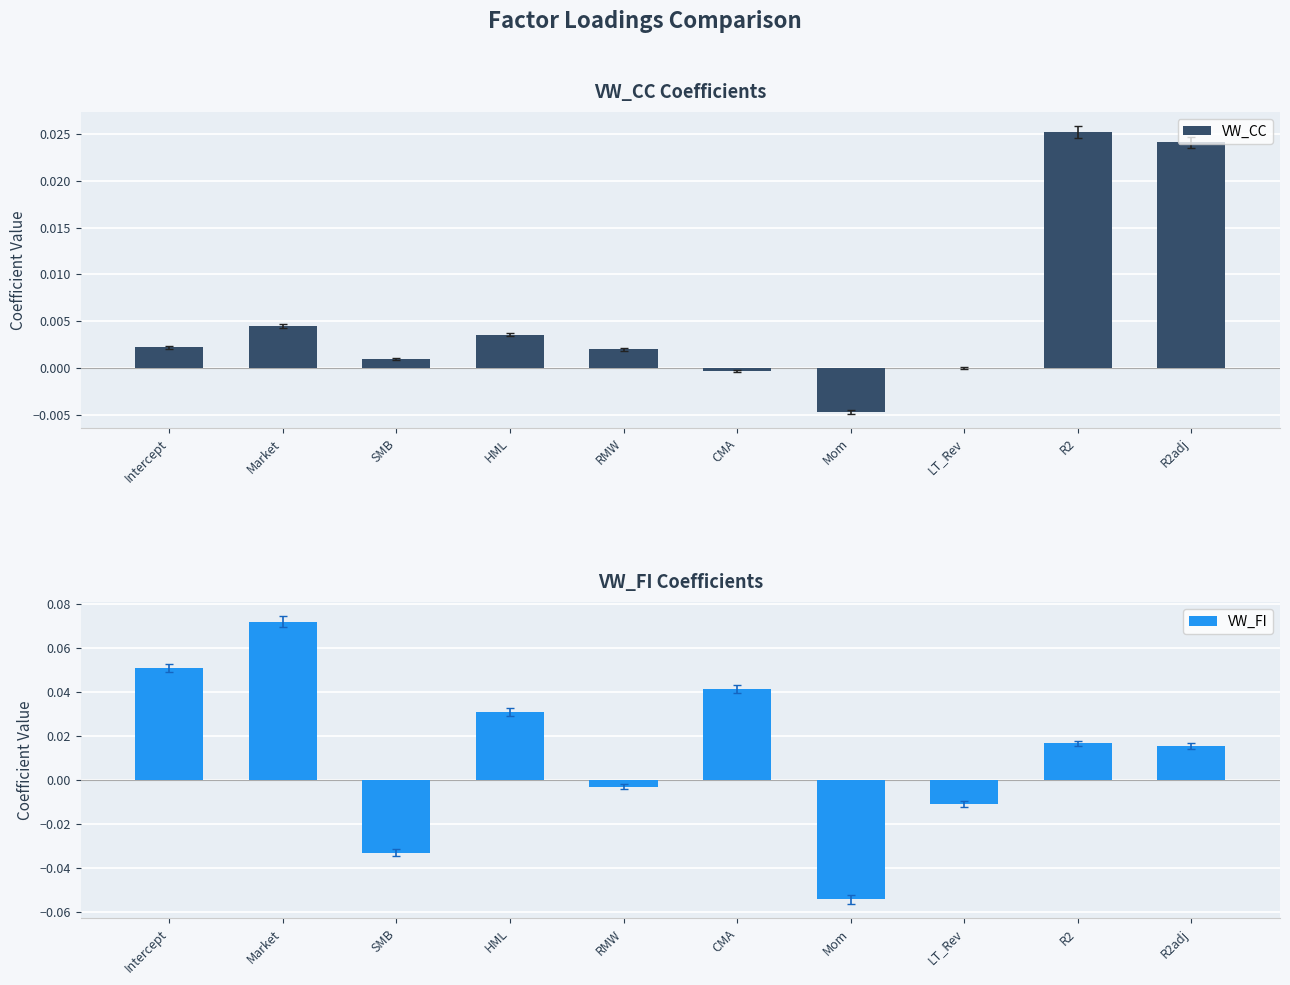

Is the value of VW_CC at Mom greater than the value of VW_FI at CMA?

No